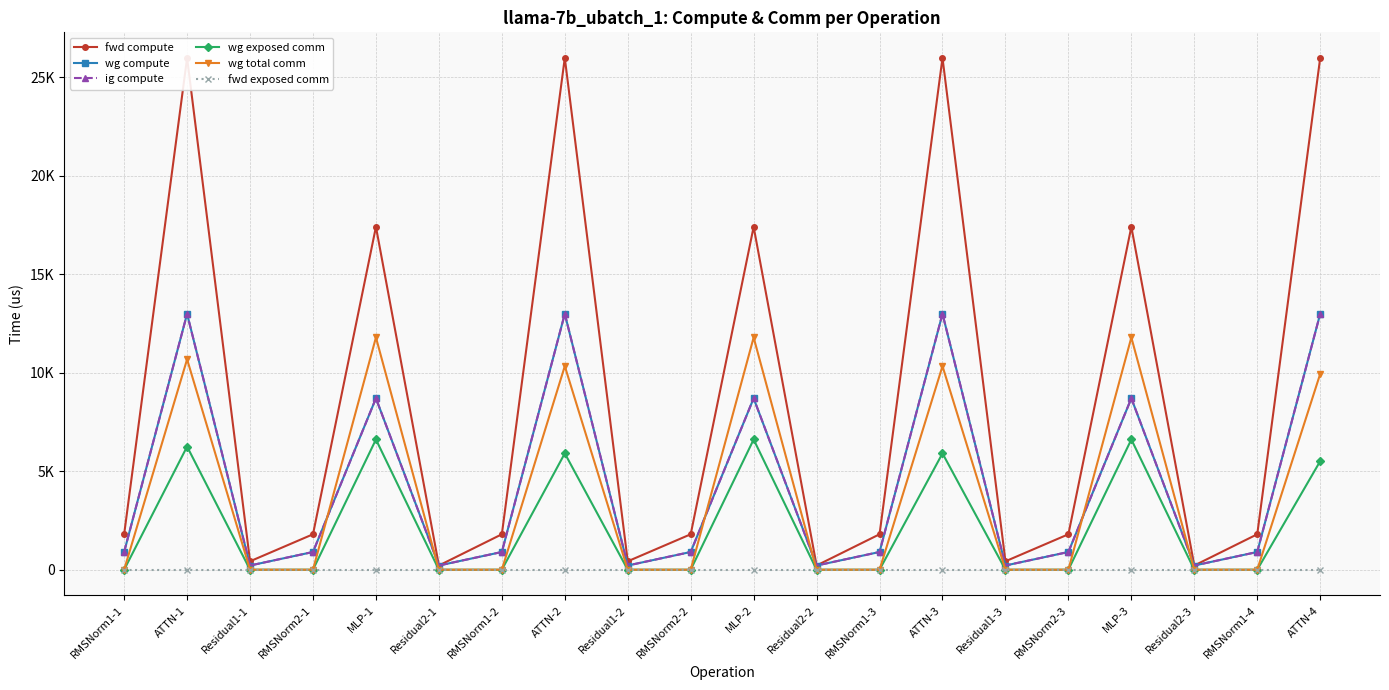

What is the label of the 2nd point from the right?

RMSNorm1-4